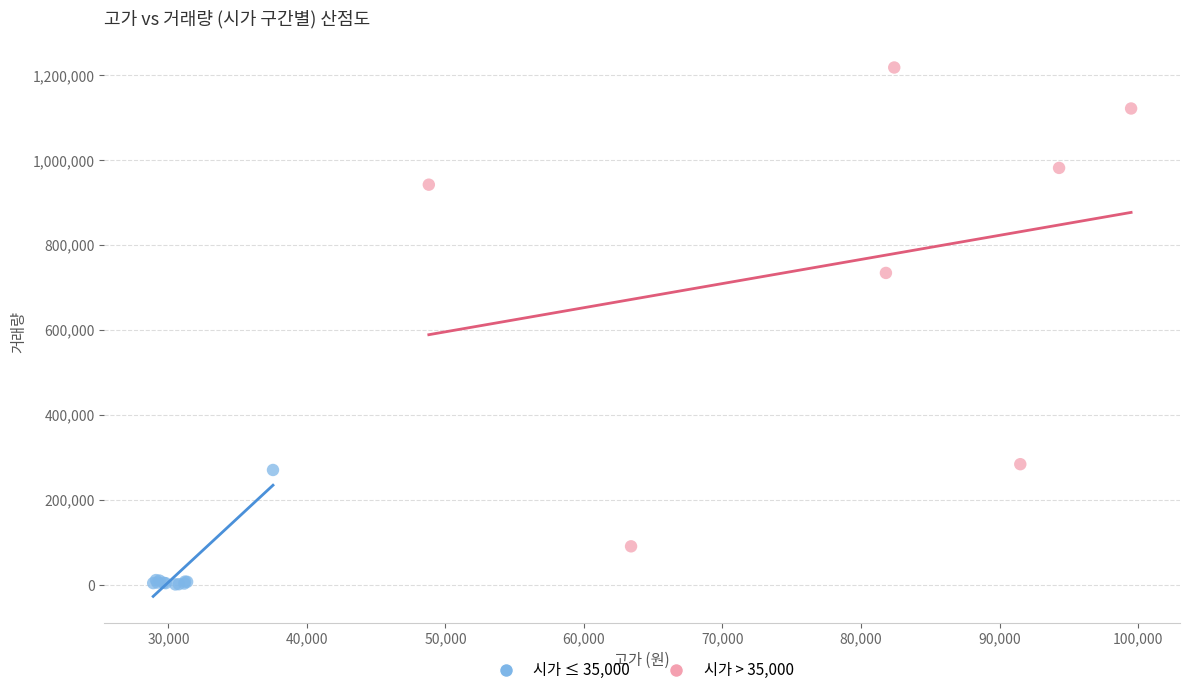

Which series reaches the maximum Y coordinate?

시가 > 35,000